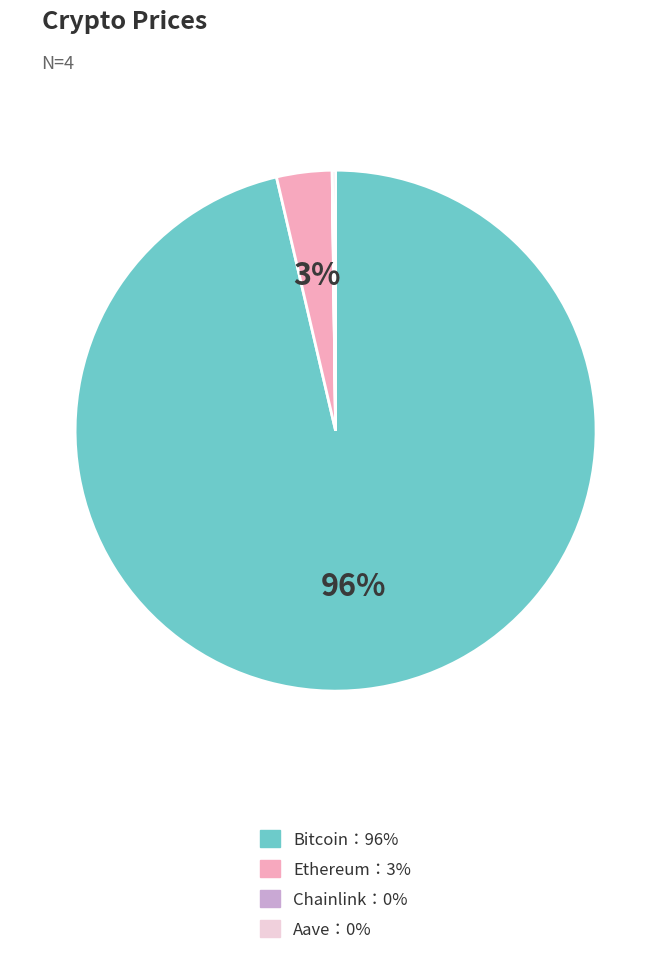

Is there a majority slice in this chart?

Yes